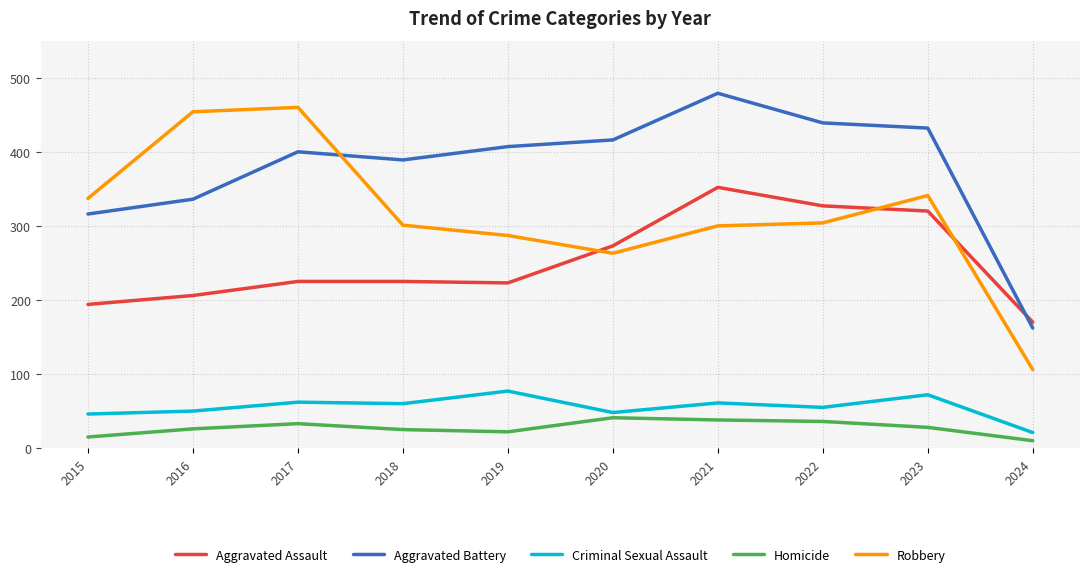

True or false: Robbery has a value of 125 at 2019.

False